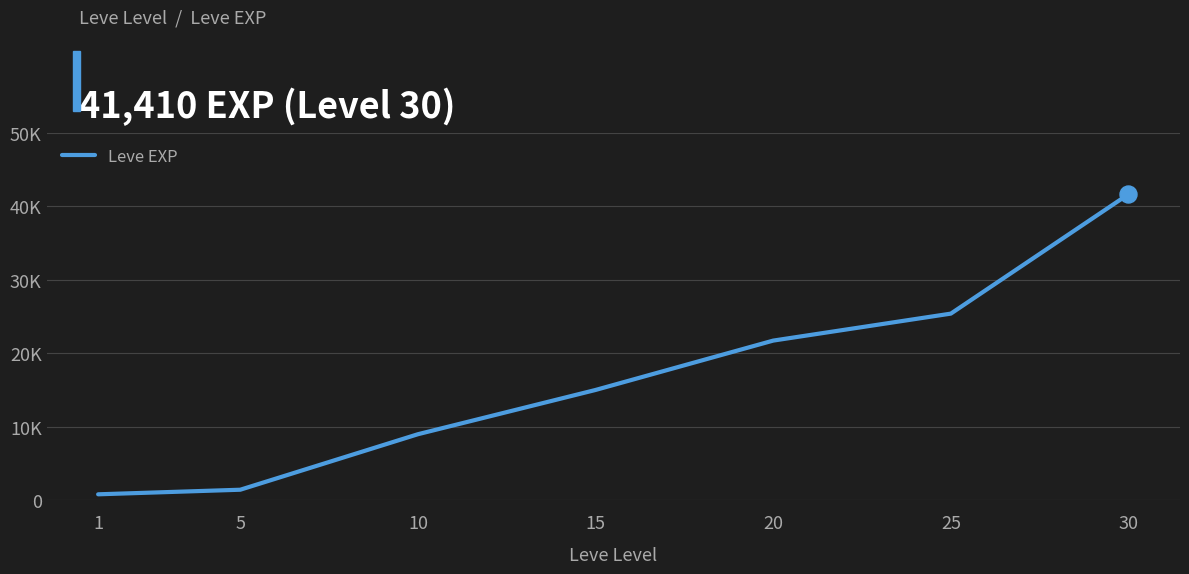

What is the change in value from 15 to 25?

+10330